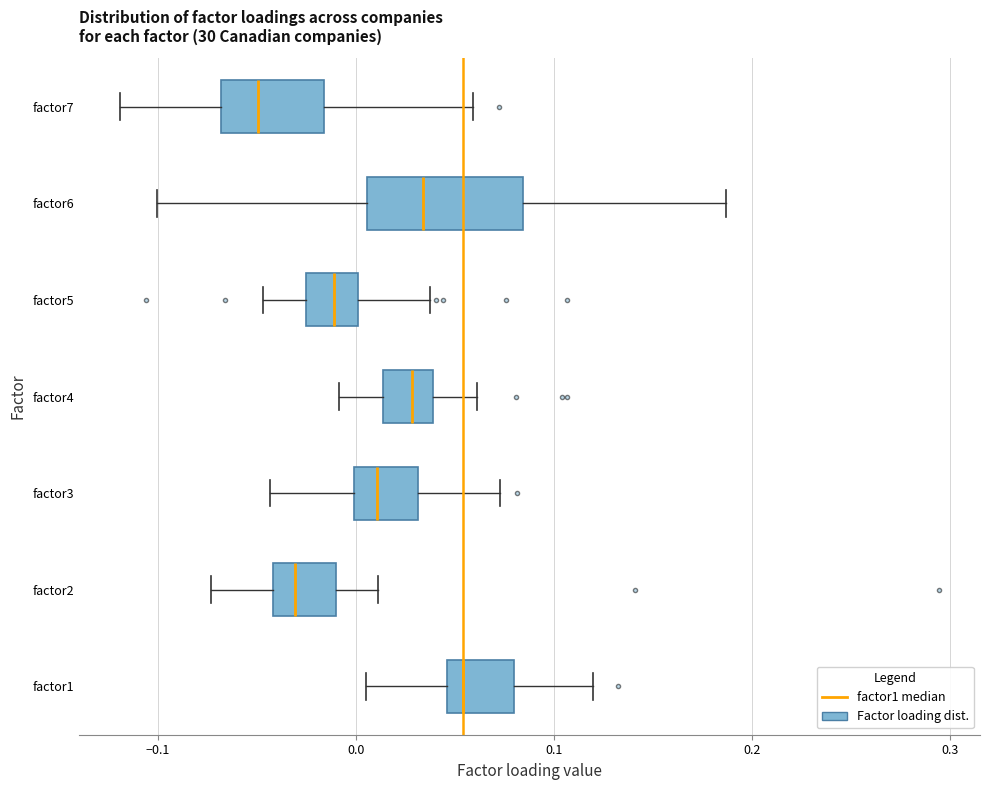

Which box has the furthest to the left median line?

factor7